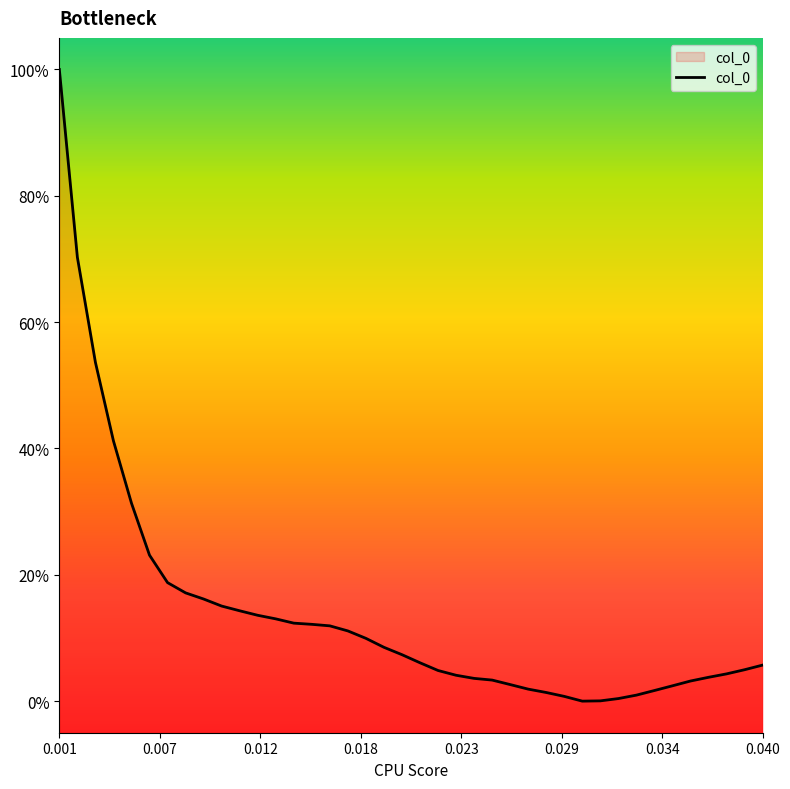

The value at 0.018 is 0.2. True or false?

False